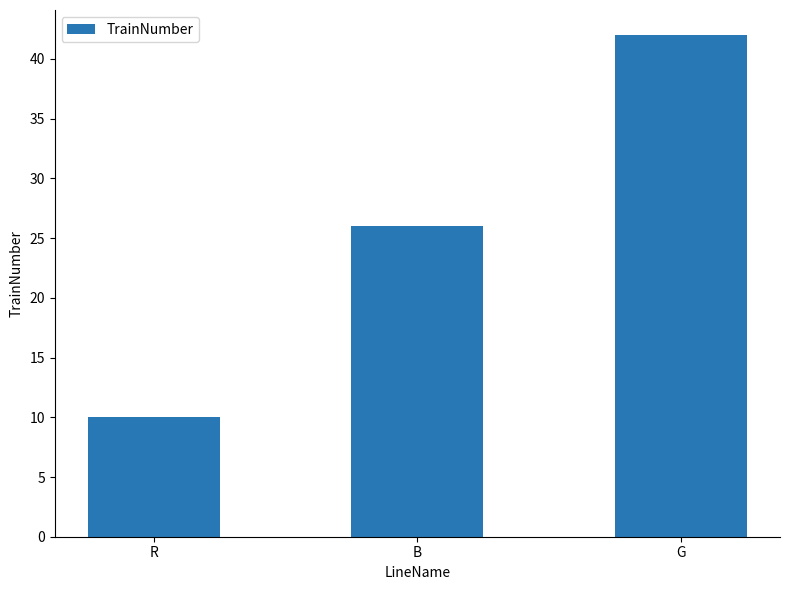

Does the chart contain stacked bars?

No